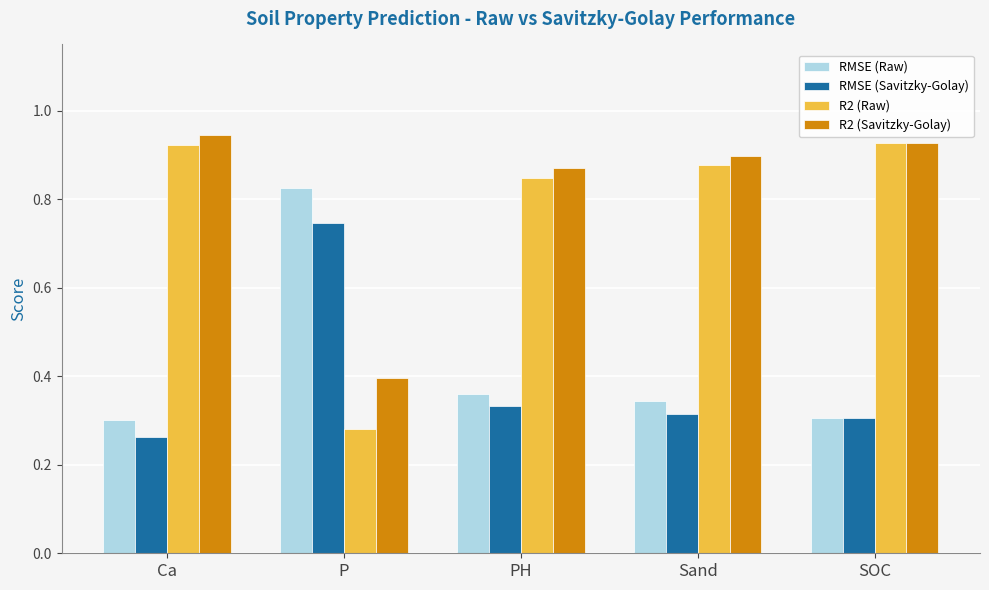

Which series has the largest total across all categories?

R2 (Savitzky-Golay)